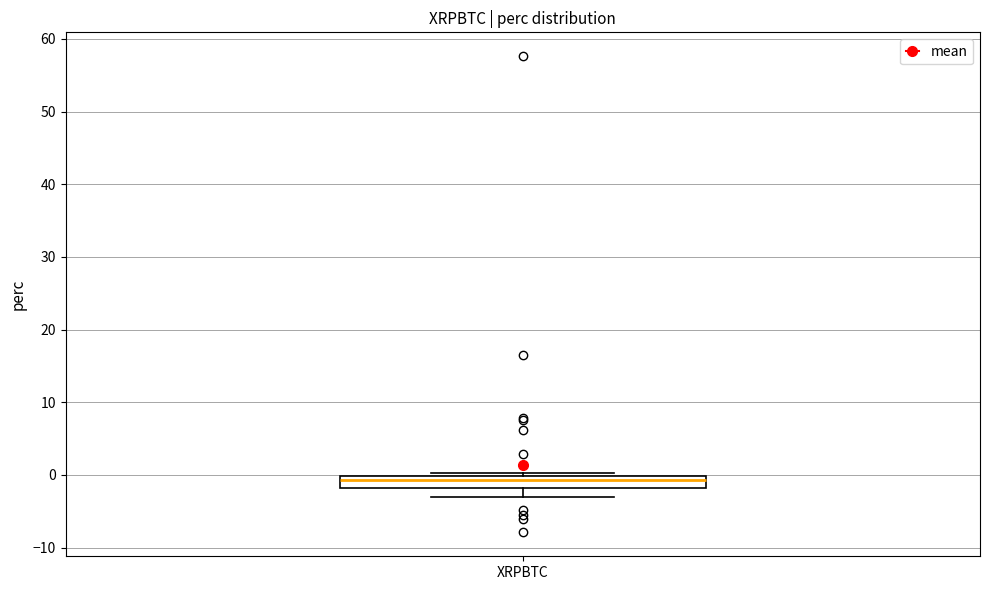

Where does the median line of the box for XRPBTC sit on the y-axis? The values are not printed on the chart, so give them approximately, as read against the axis.

-1